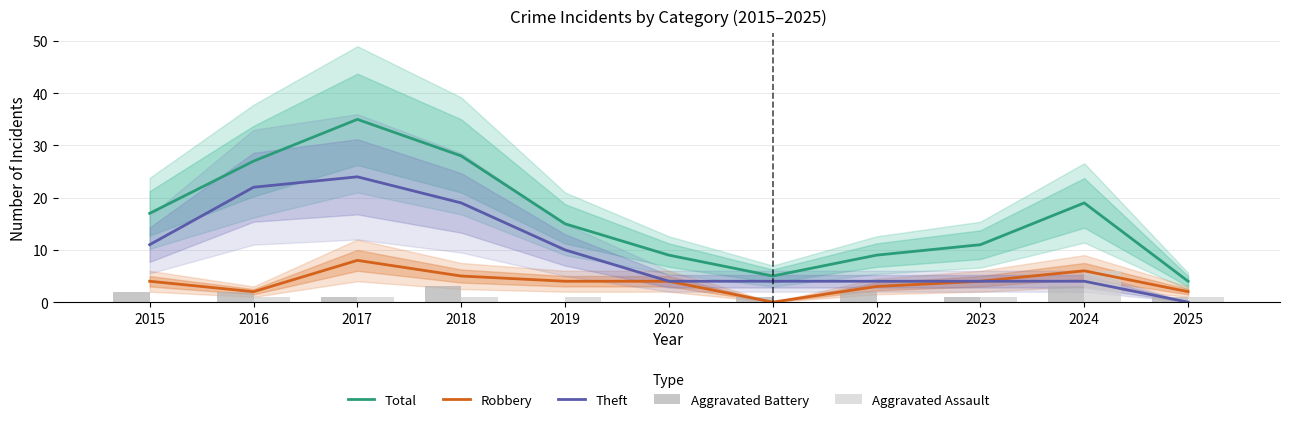

List the series in order of their peak value, highest first.

Total, Theft, Robbery, Aggravated Assault, Aggravated Battery